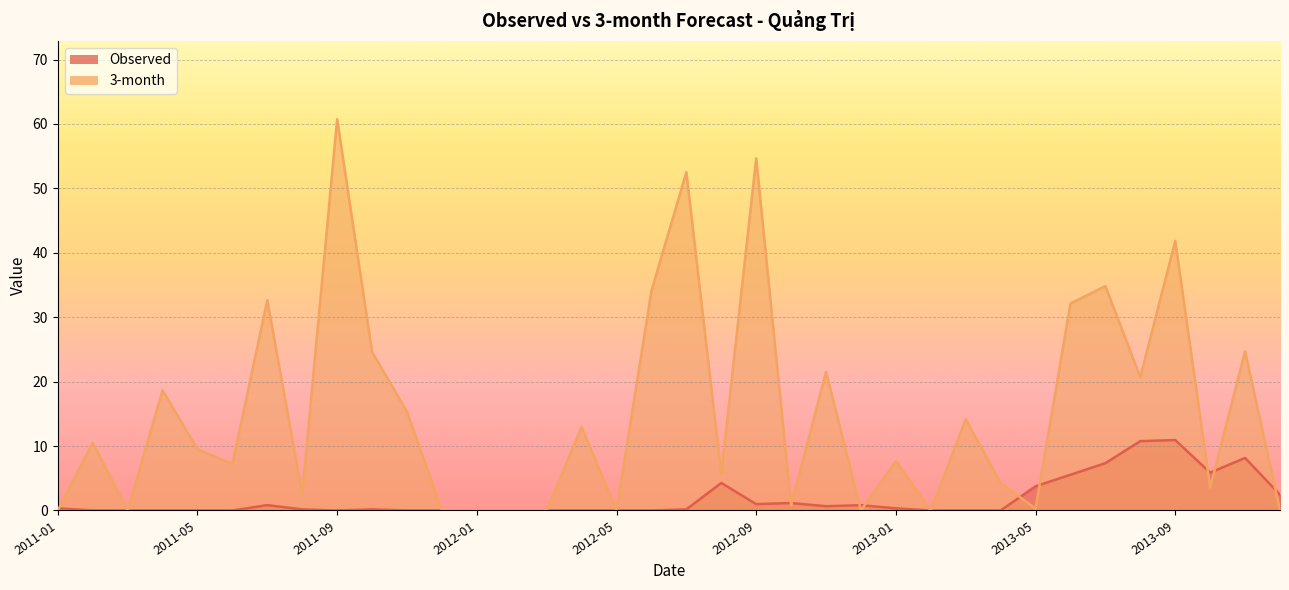

What position from the left is 2012-02?

14